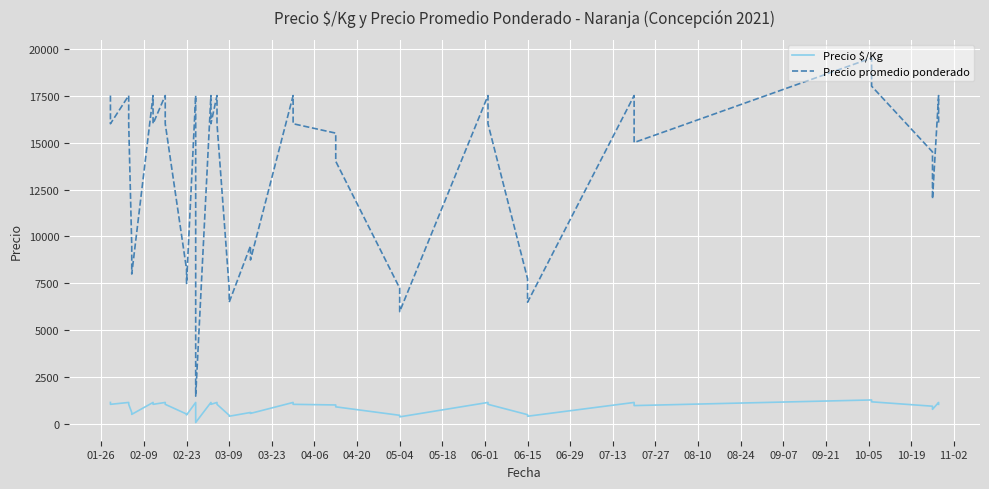

True or false: Precio promedio ponderado has a value of 10045 at 06-15.

False